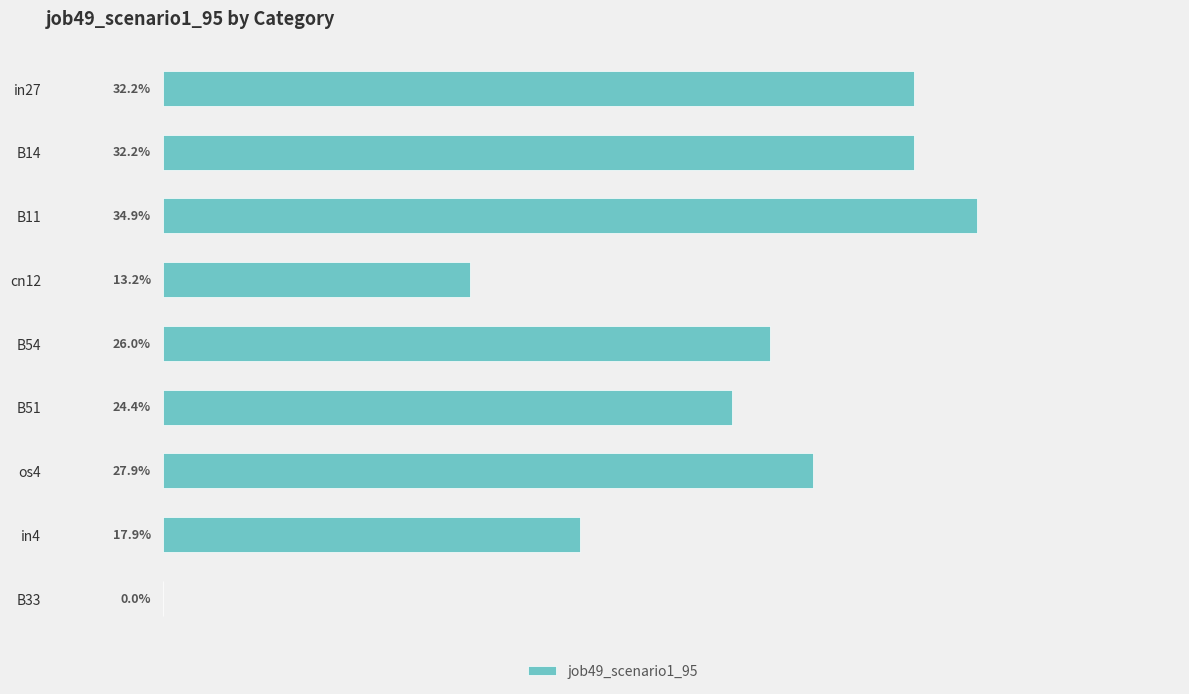

What is the average value?

0.2